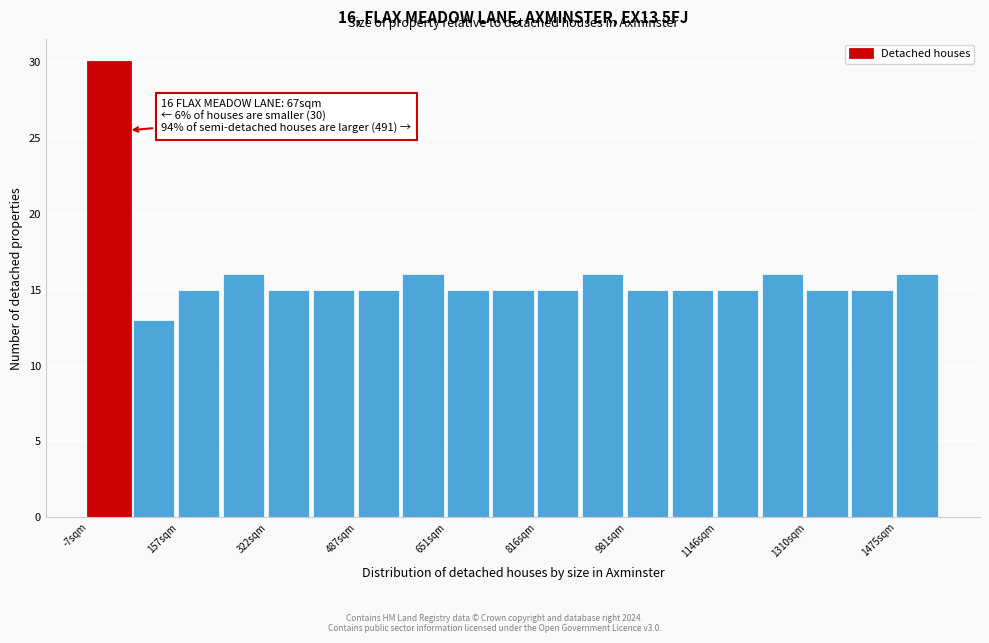

Which range on the x-axis has the tallest bar?

0 to 80